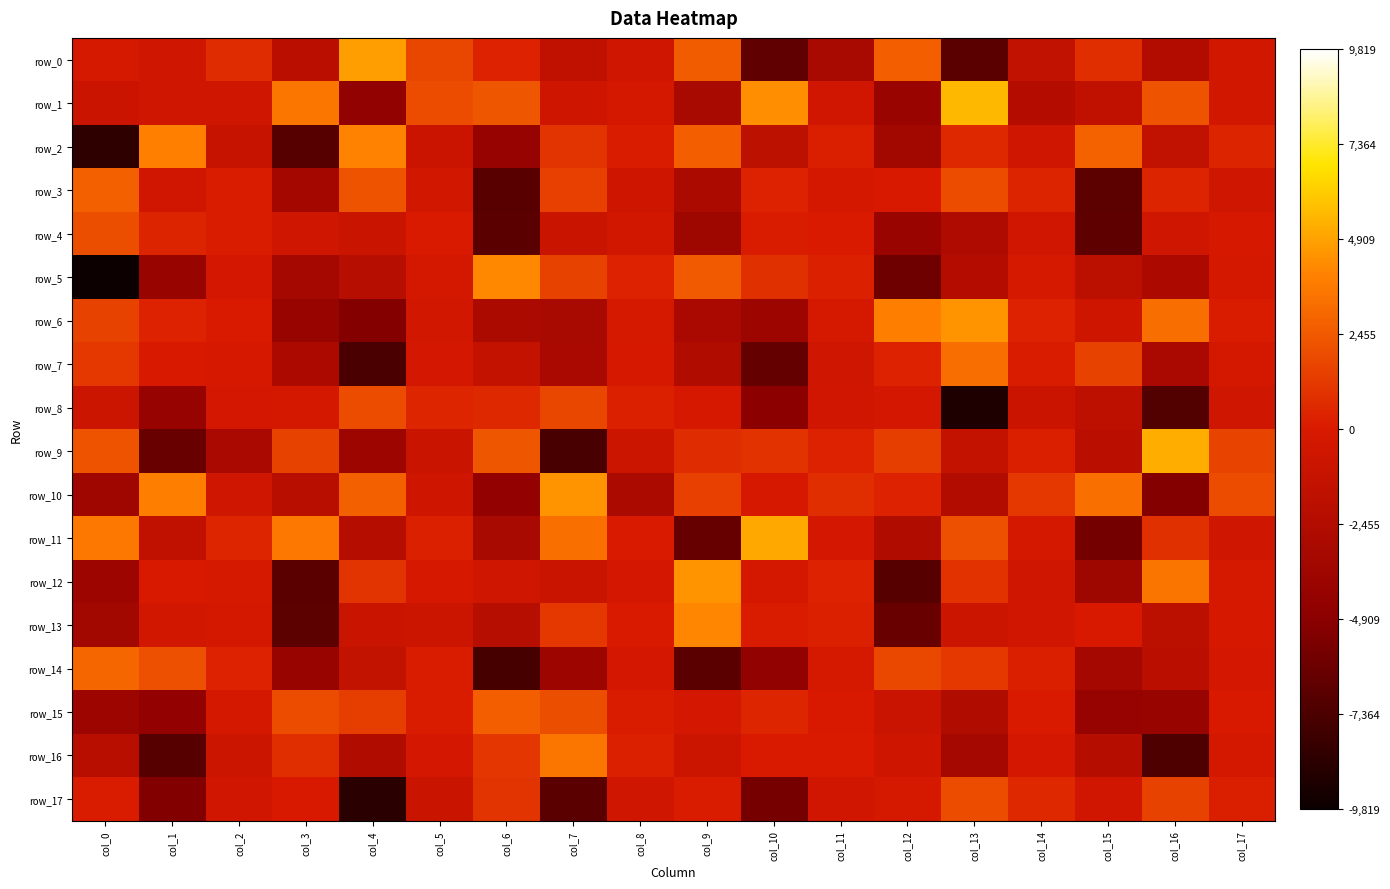

True or false: row_7 has a value of -1896.0 at col_16.

False